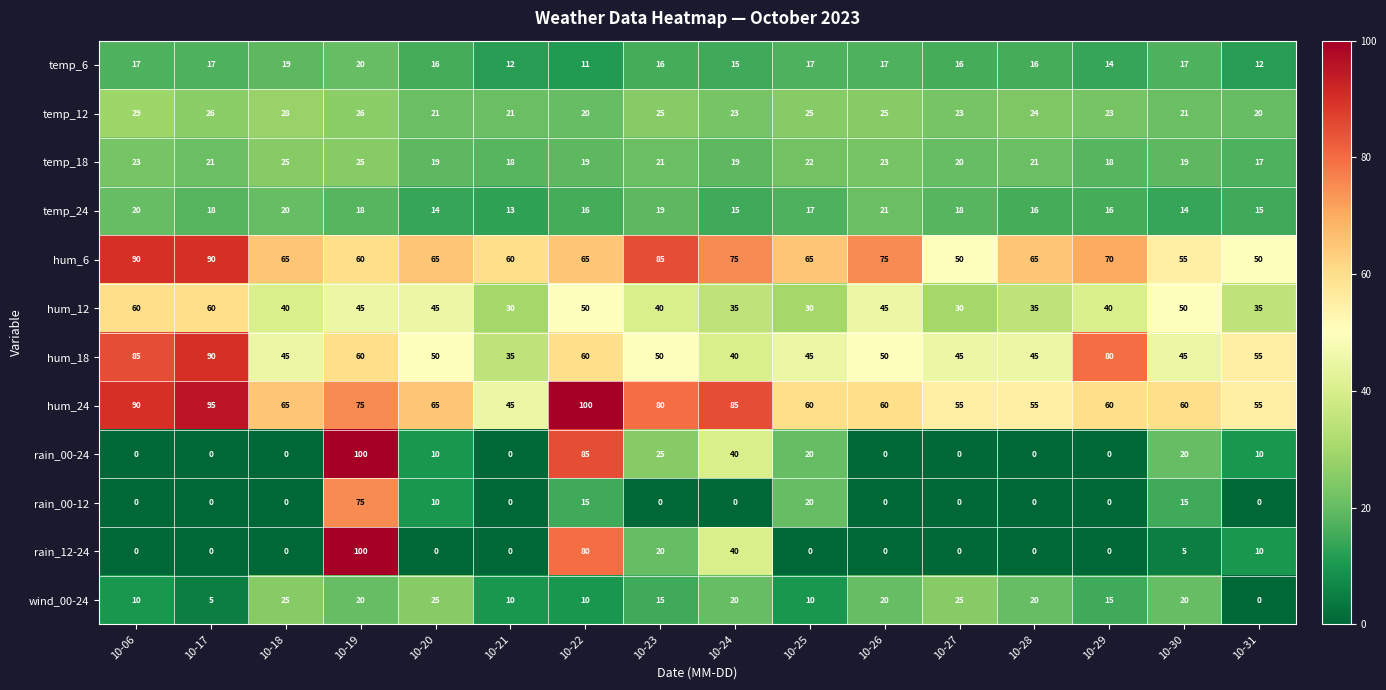

The hum_12 series shows 62 at 10-18. True or false?

False